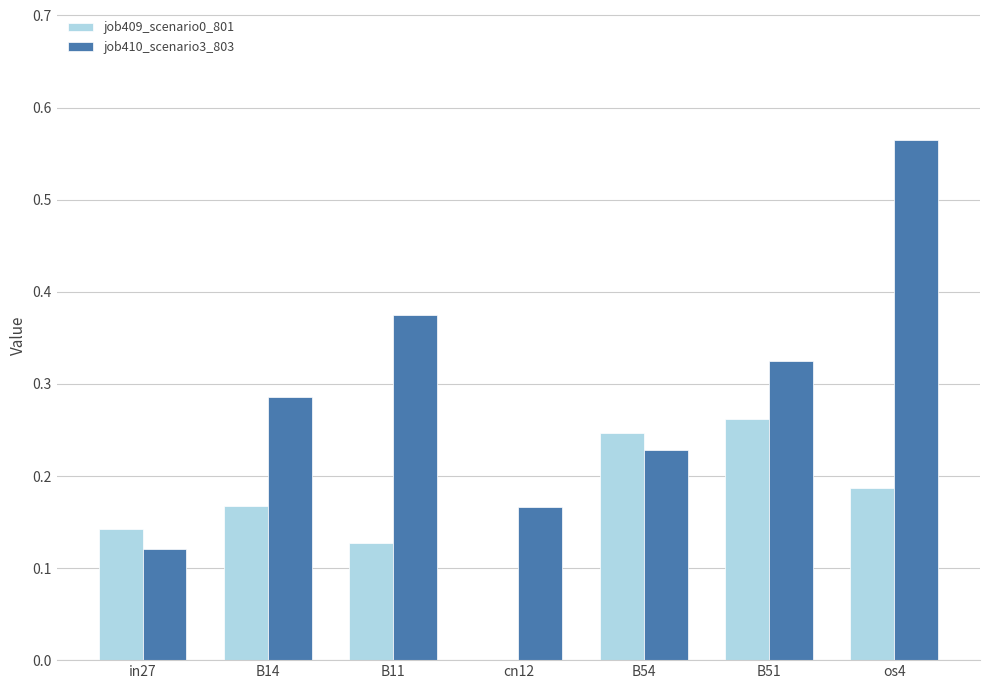

Which series changed the most between B11 and cn12?

job410_scenario3_803